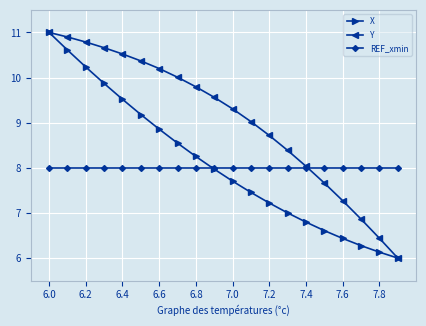

What is the value of the REF_xmin point at the 4th from the left?

8.0